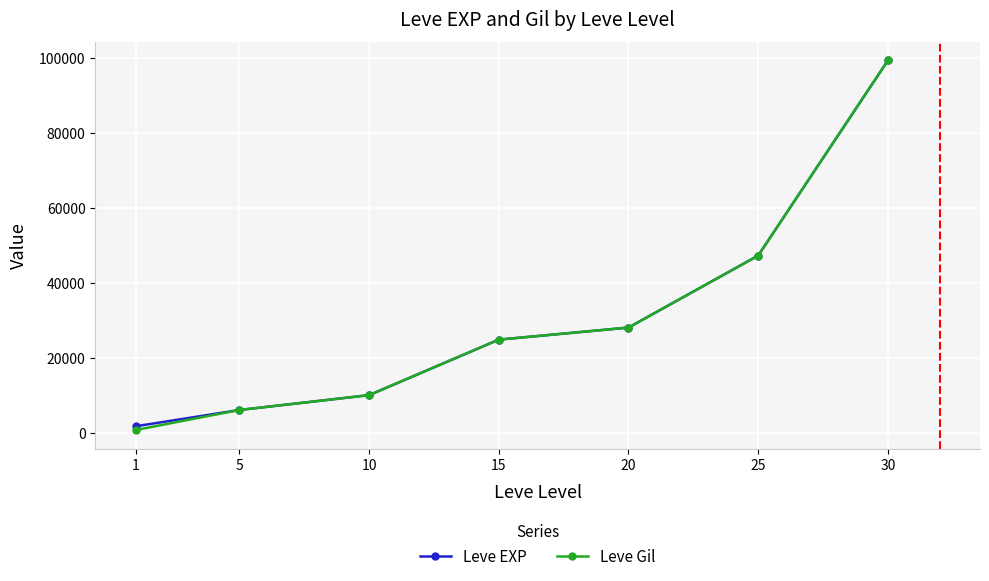

What is the approximate value of Leve EXP at 5?

6030